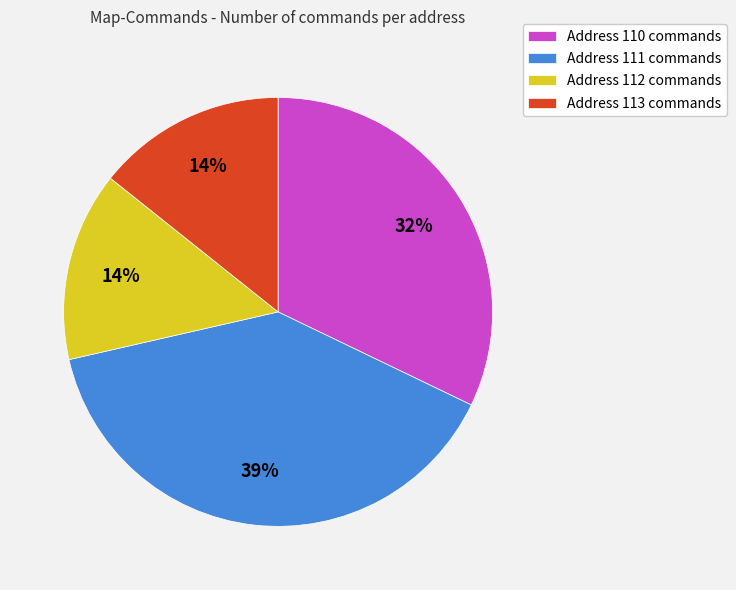

How many segments does this pie chart have?

4